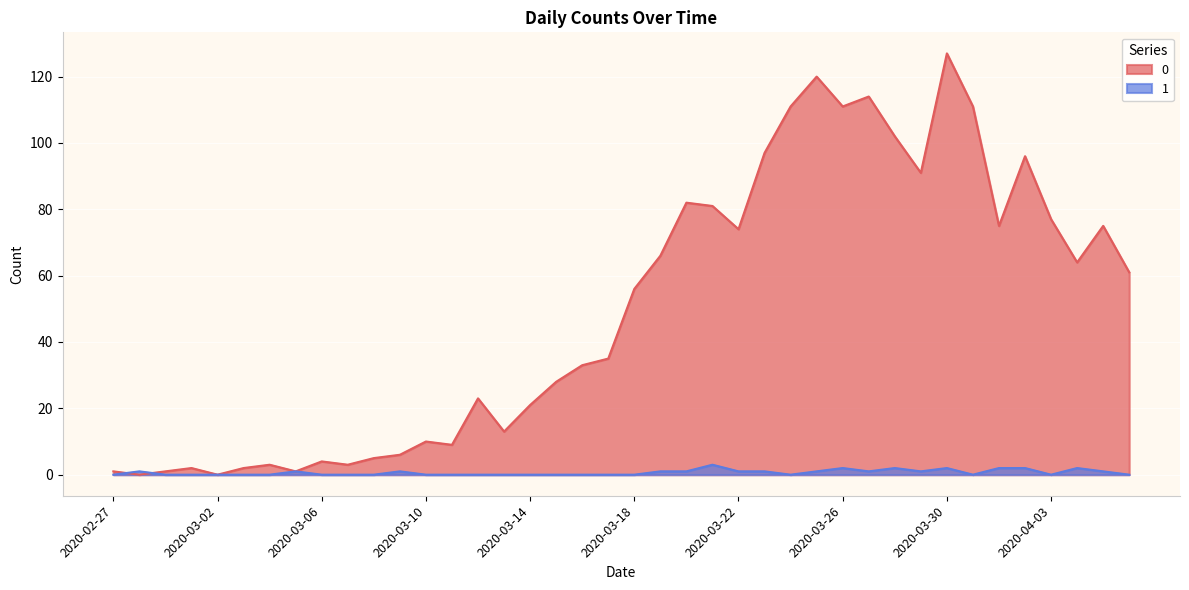

Which has a higher value, 2020-03-31 or 2020-03-25?

2020-03-25